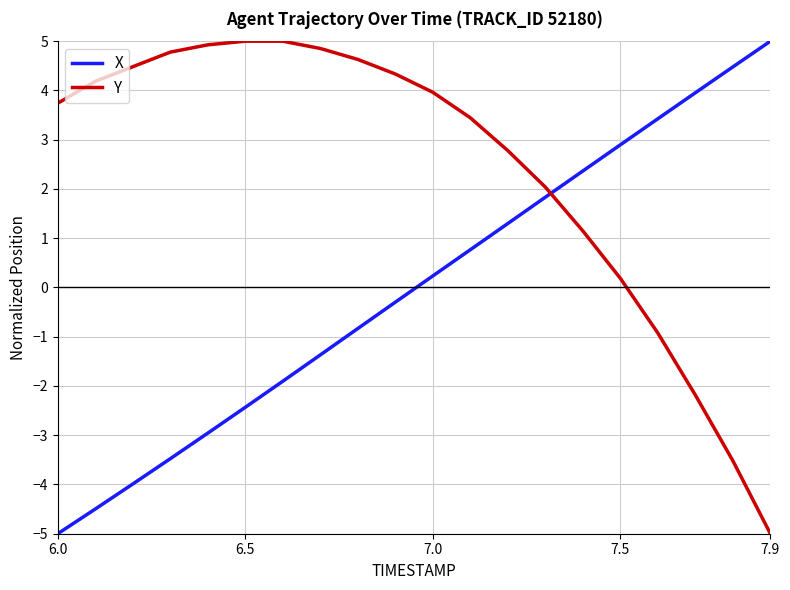

After their last crossing, which series has the higher values: X or Y?

X